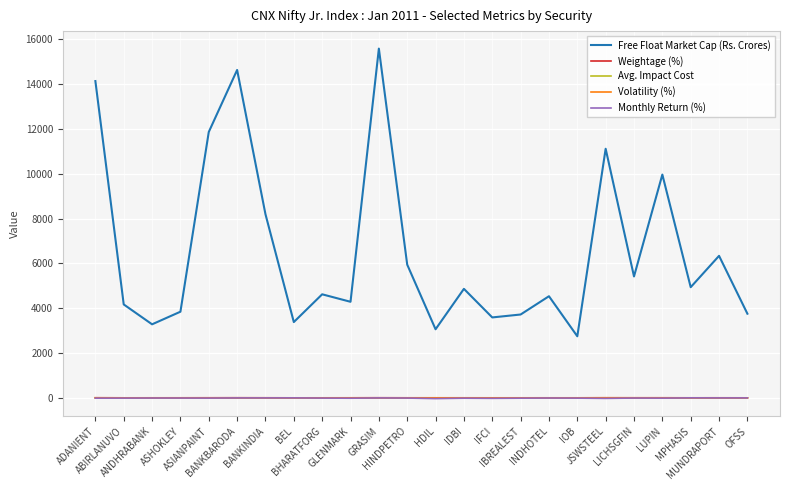

What is the greatest value displayed?

15583.5